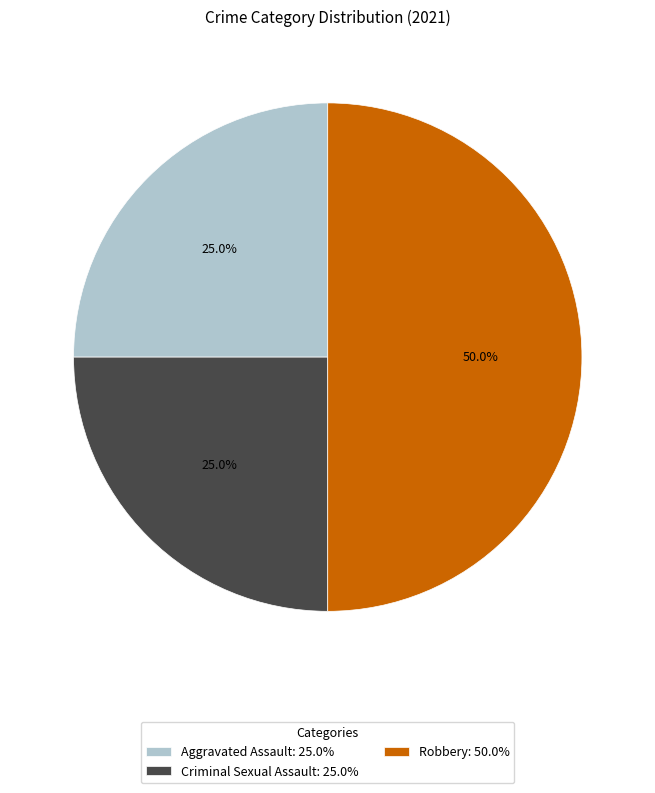

Which has a higher value, Robbery: 50.0% or Aggravated Assault: 25.0%?

Robbery: 50.0%